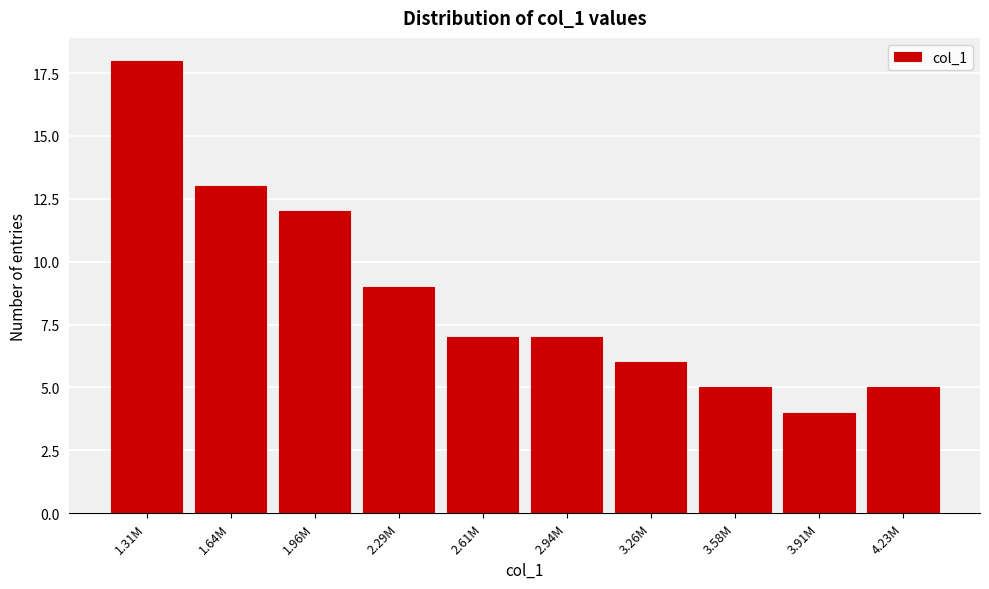

Reading left to right, what are all the values shown in this chart?

1.31M=18	1.64M=13	1.96M=12	2.29M=9	2.61M=7	2.94M=7	3.26M=6	3.58M=5	3.91M=4	4.23M=5